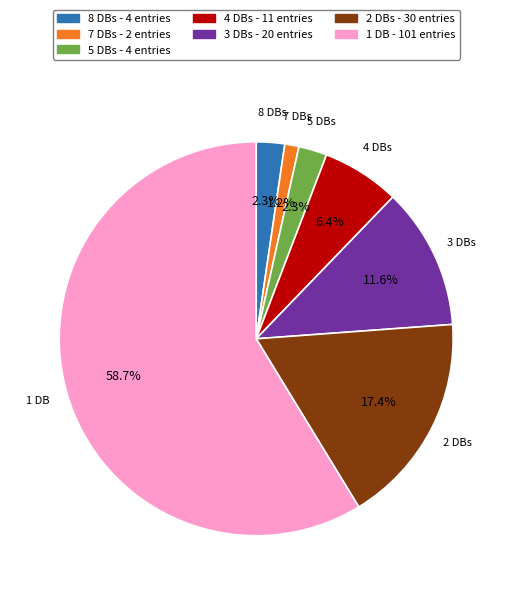

Does any single category account for the majority?

Yes